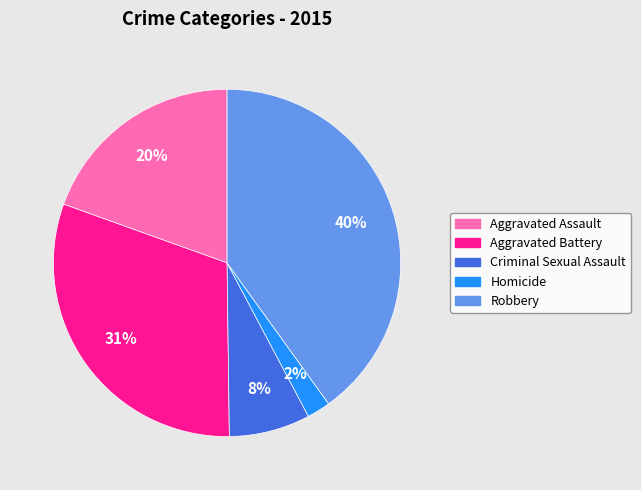

Is it true that Aggravated Assault is 20% of the pie?

True